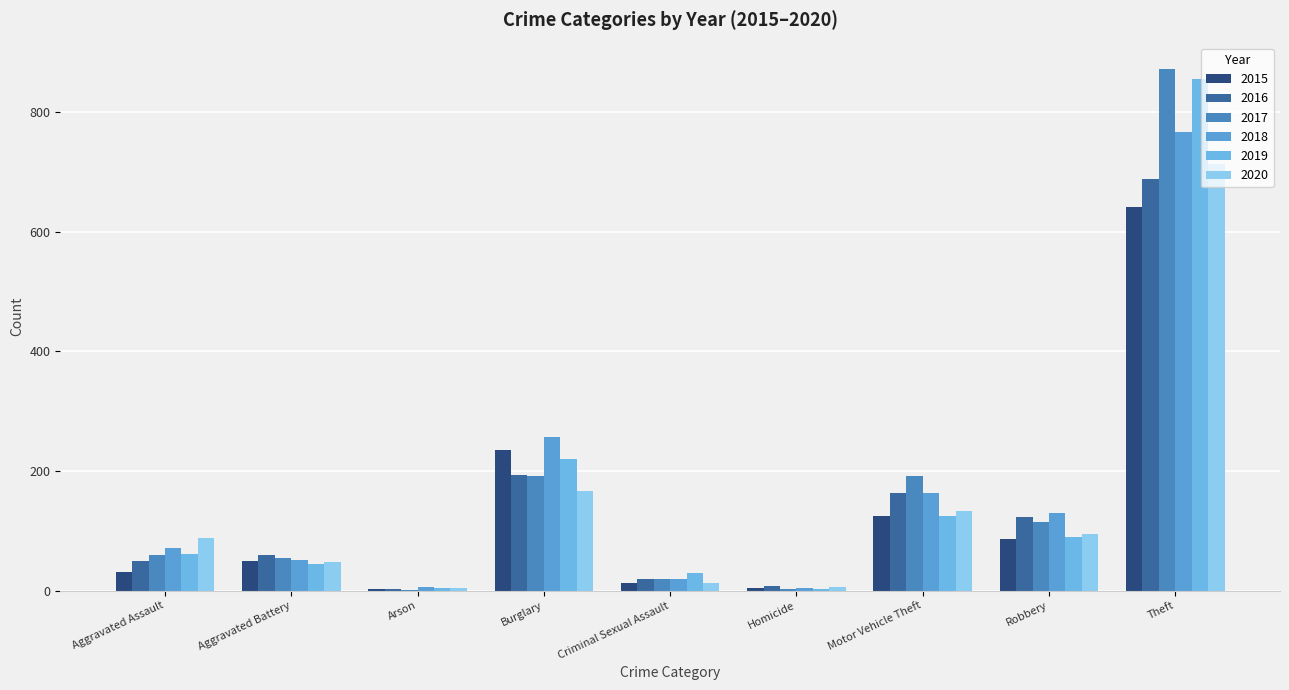

What is the value of the 2018 bar at the 4th from the left?

257